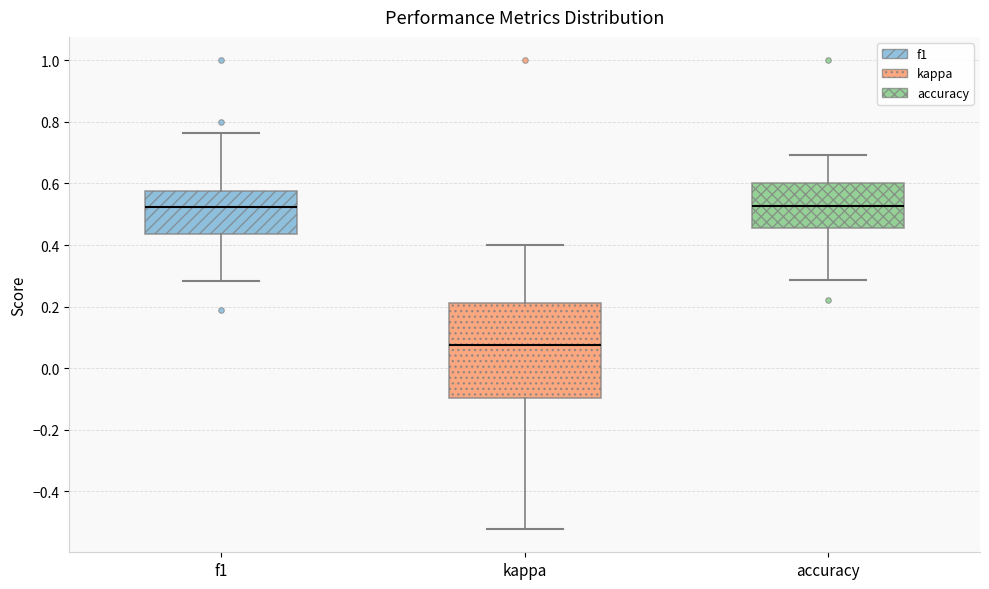

Reading left to right, transcribe this box plot: for each box, give where its median line is, the range the box spans, and where its two whiskers end, as read against the y-axis. The values are not printed on the chart, so give them approximately, as read against the axis.

f1: median 0.52, box 0.44 to 0.58, whiskers 0.28 to 0.76
kappa: median 0.08, box -0.10 to 0.22, whiskers -0.52 to 0.40
accuracy: median 0.52, box 0.46 to 0.60, whiskers 0.28 to 0.70